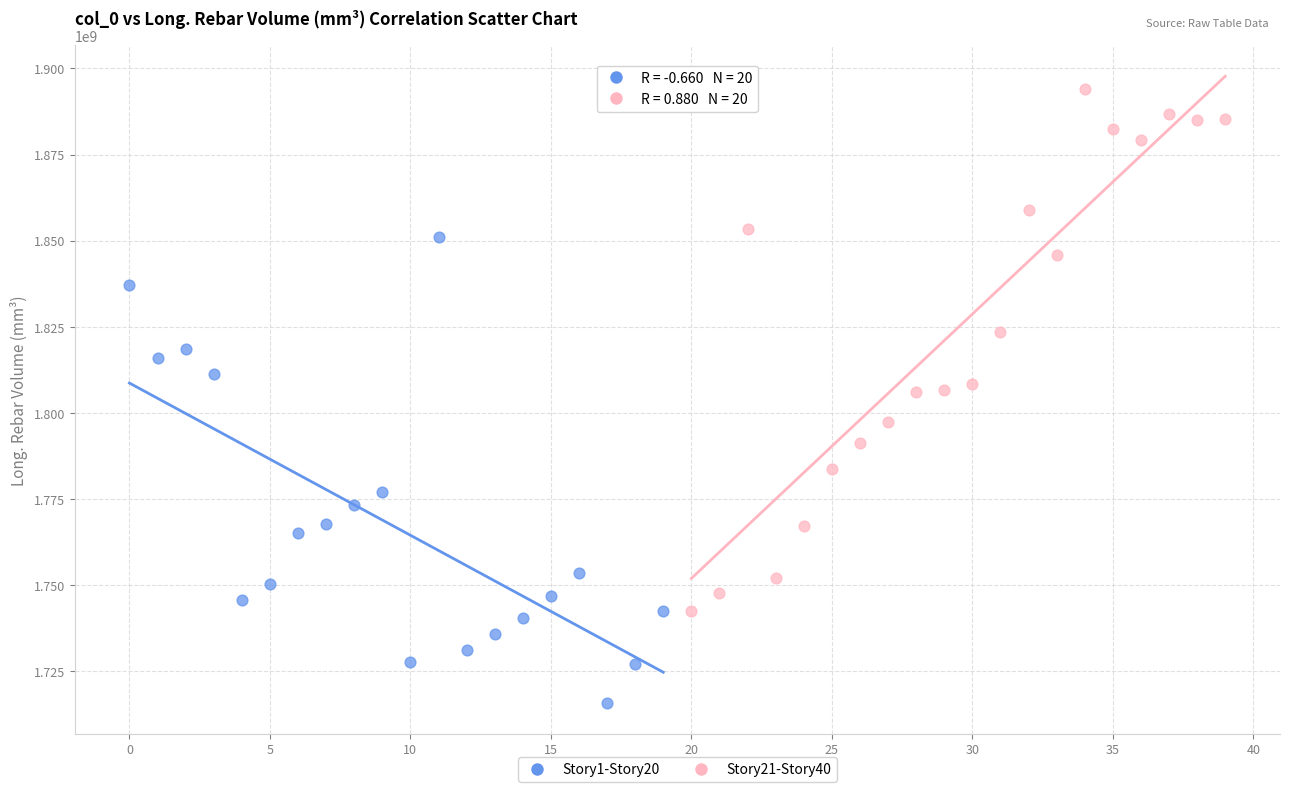

Which series contains the highest Y value?

Story21-Story40